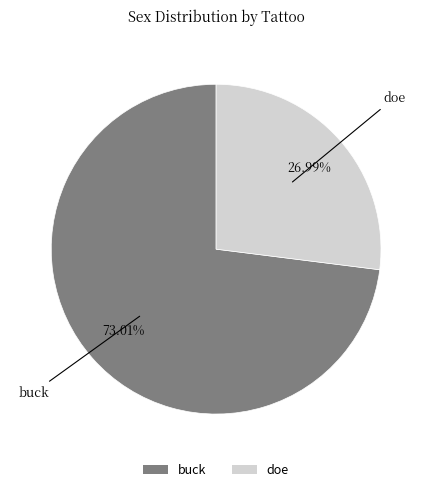

To the nearest percent, what portion does doe represent?

27%